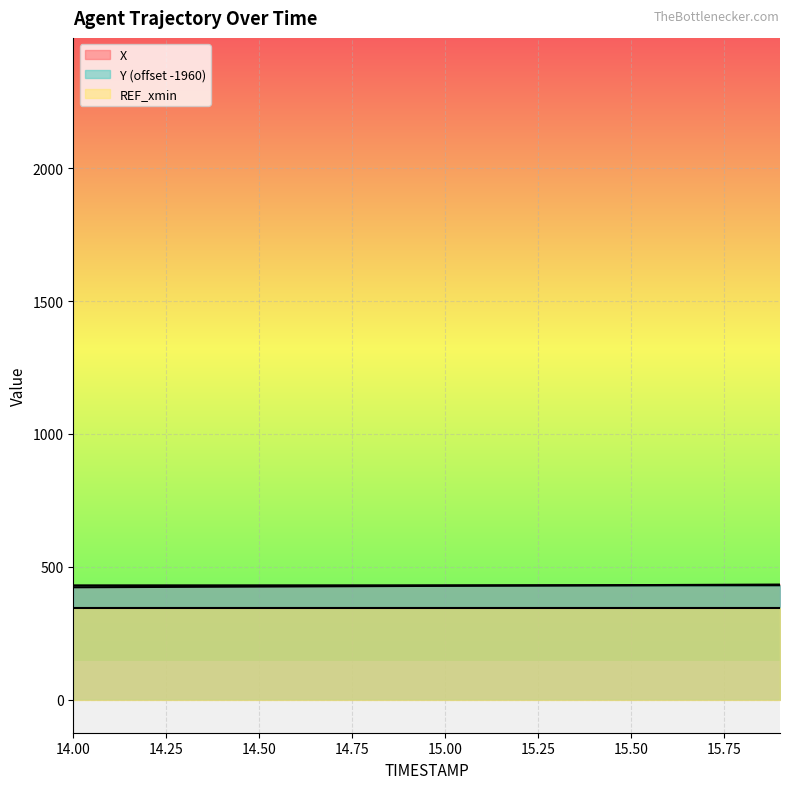

Read the Y value at 15.0.

430.2